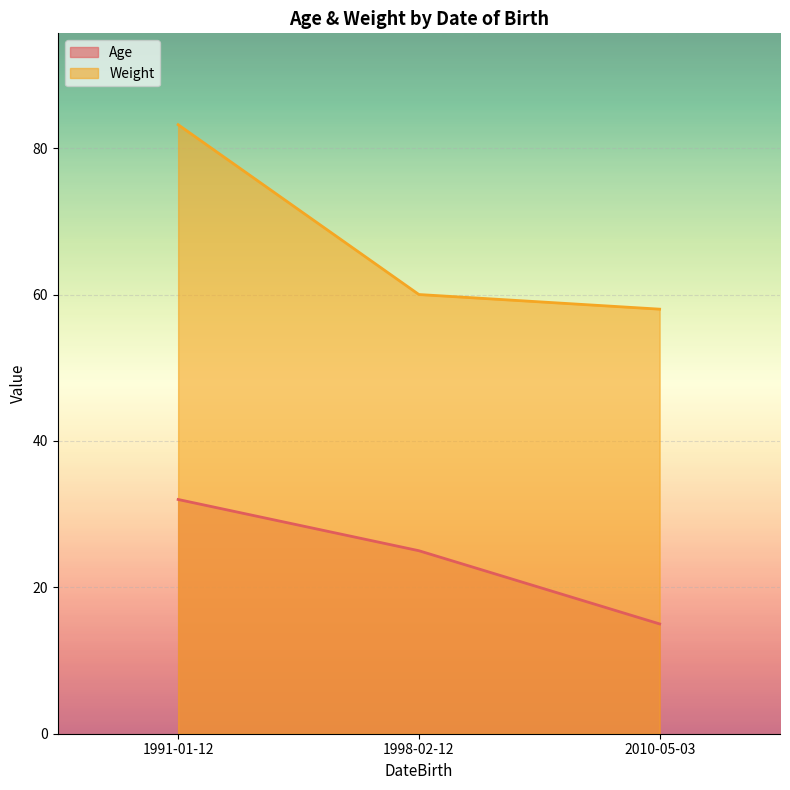

Which category has the highest value in the Weight series?

1991-01-12